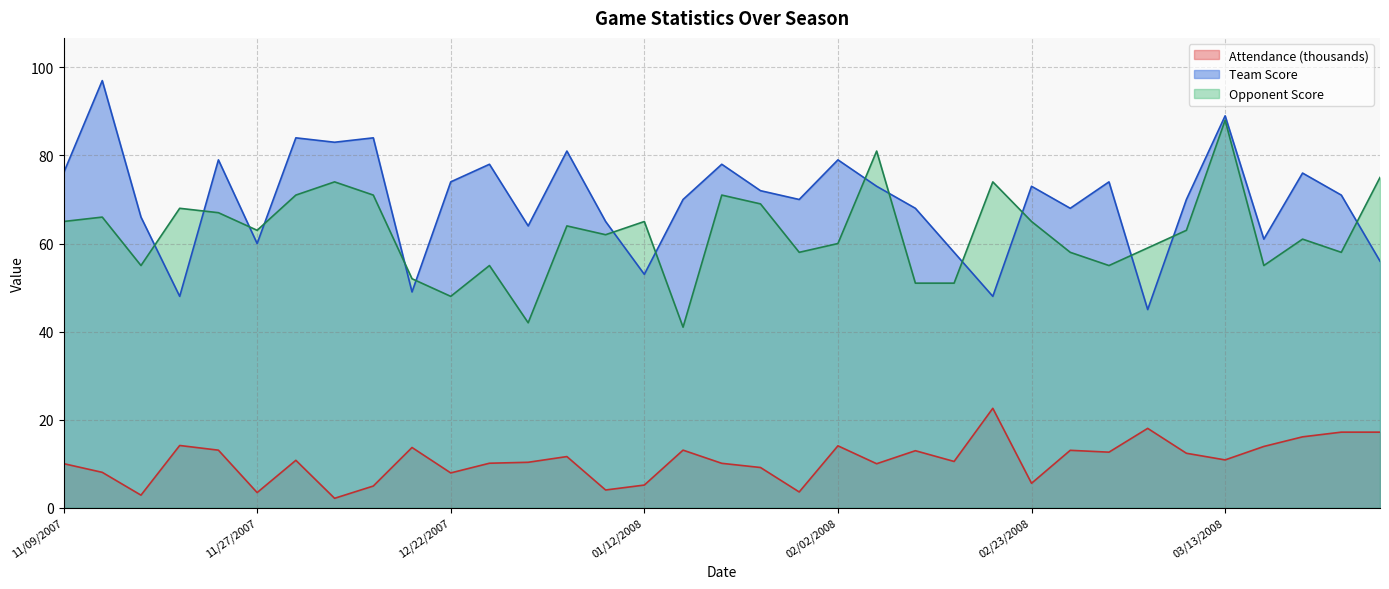

What is the total value across all series at 03/22/2008?

148.2